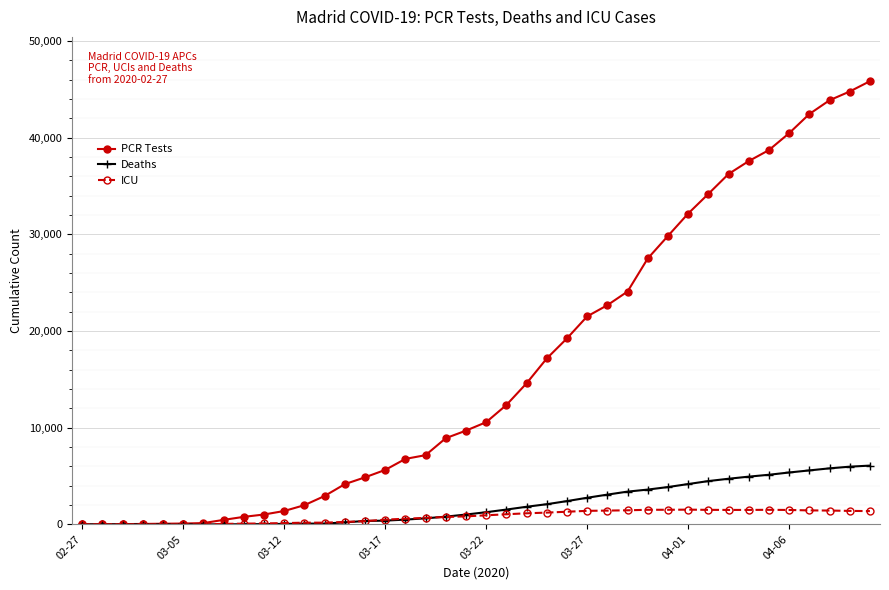

What is the maximum value for Deaths?

6084